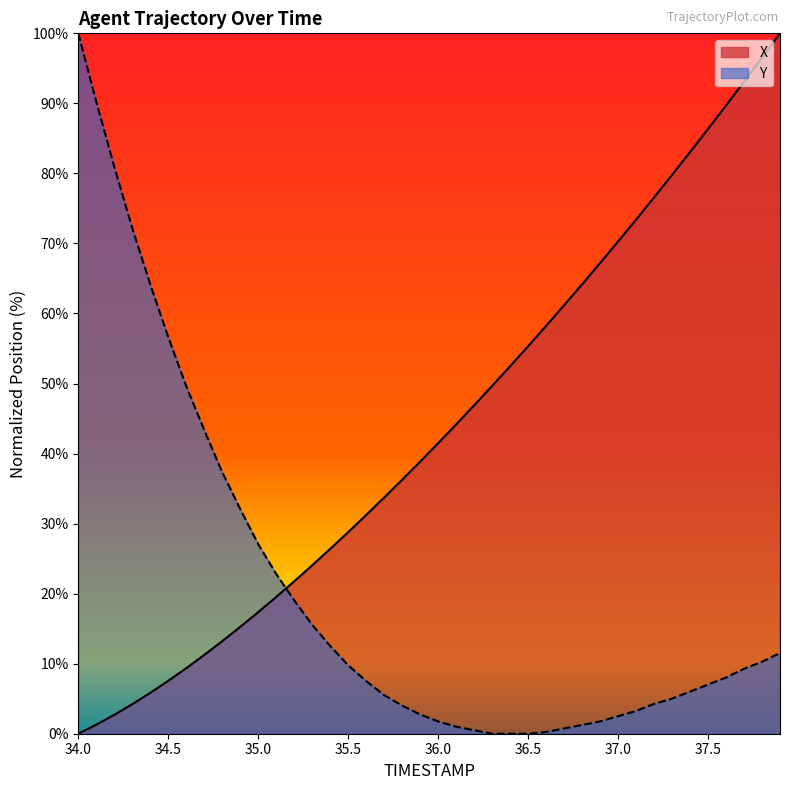

Which category has the lowest value in the Y series?

36.3